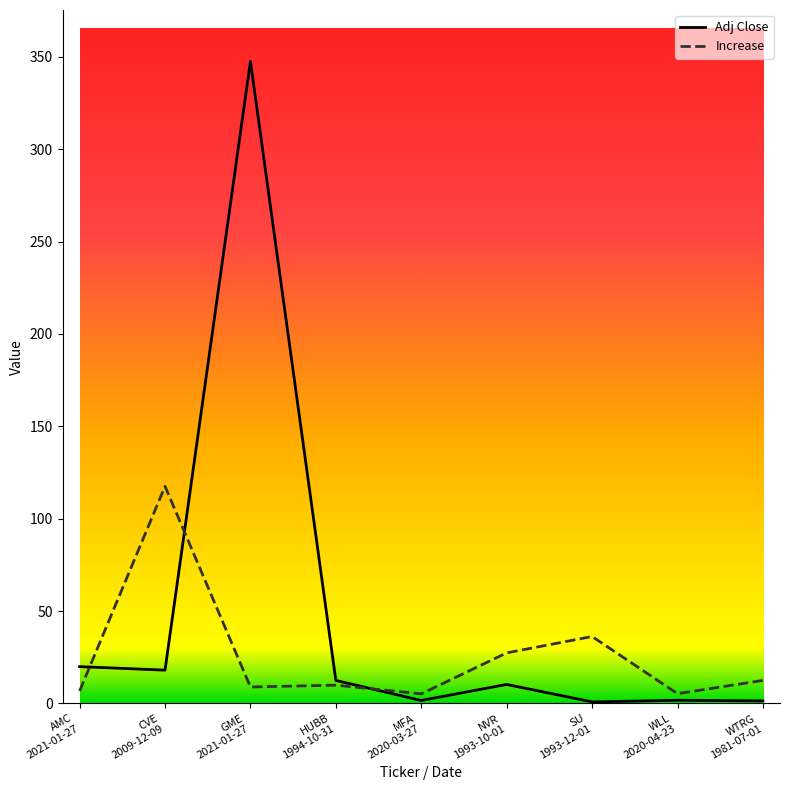

Rank the series by their average value, from highest to lowest.

Adj Close, Increase